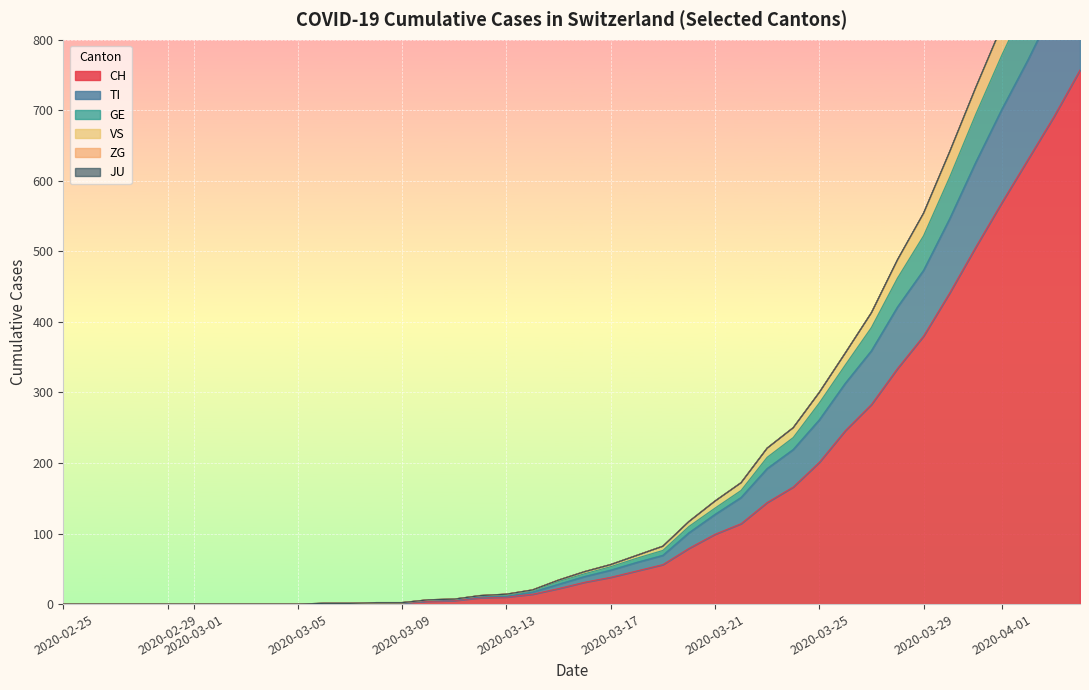

True or false: CH has a value of -425 at 2020-02-29.

False